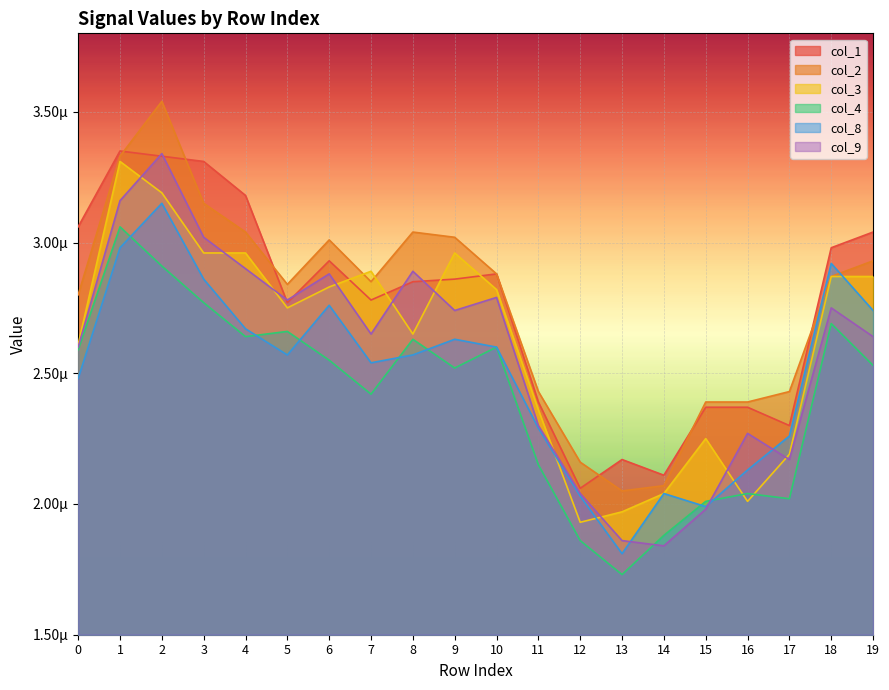

List the labels in order of col_3 value, smallest first.

12, 13, 16, 14, 17, 15, 11, 0, 8, 5, 10, 6, 18, 19, 7, 3, 4, 9, 2, 1